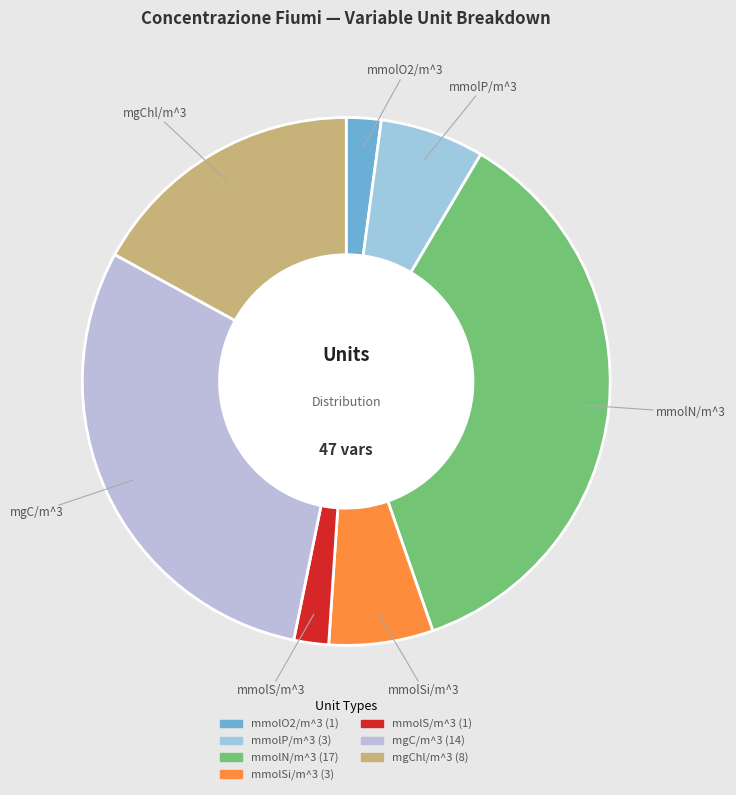

Is mmolSi/m^3 the majority of the pie?

No